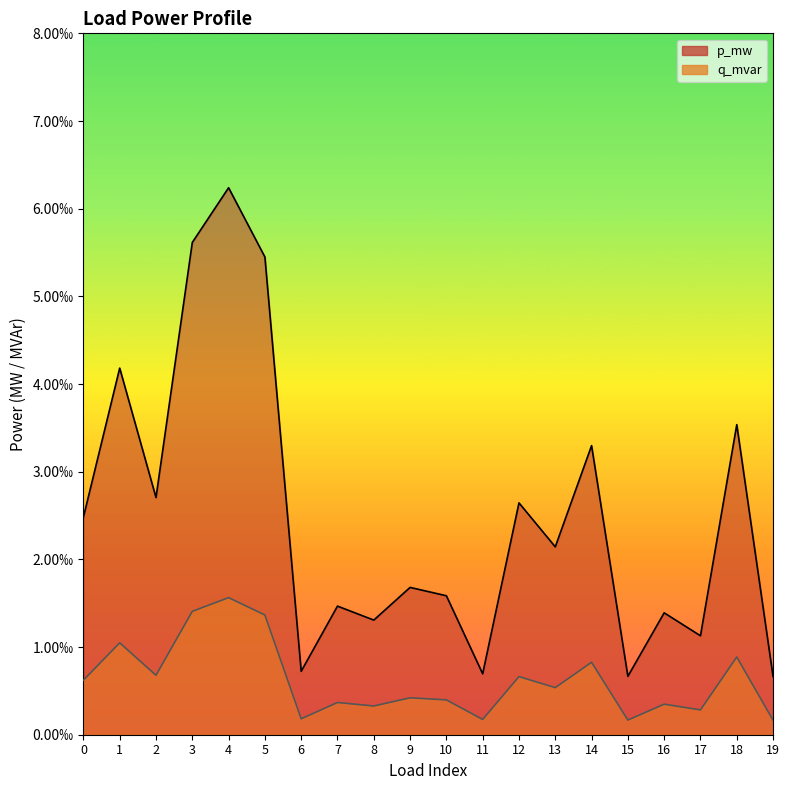

True or false: q_mvar and p_mw intersect in this chart.

False